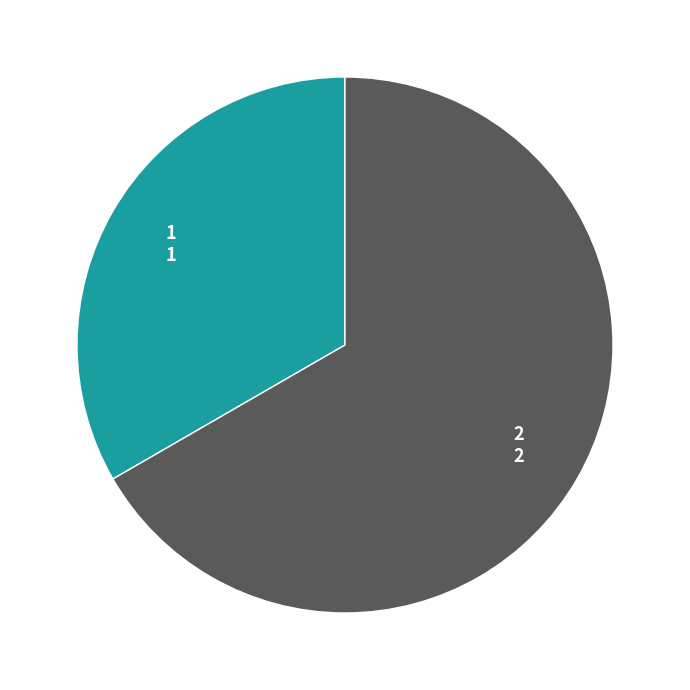

Which slice represents more than half of the pie?

2